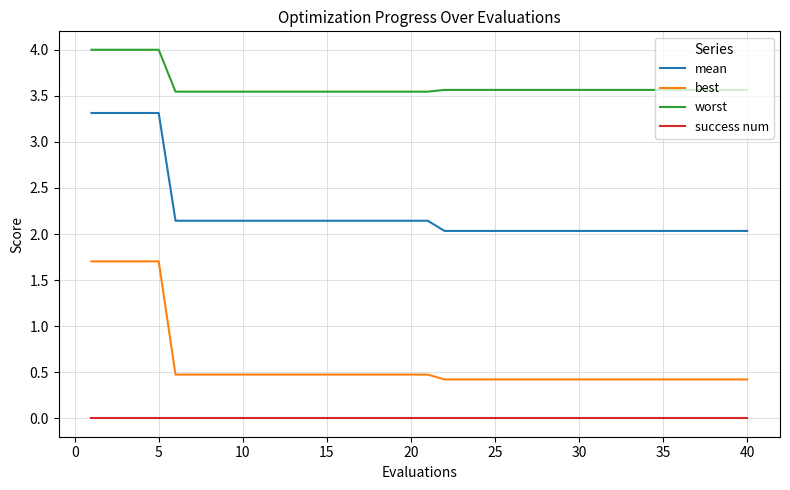

Which series has the widest spread of values?

best